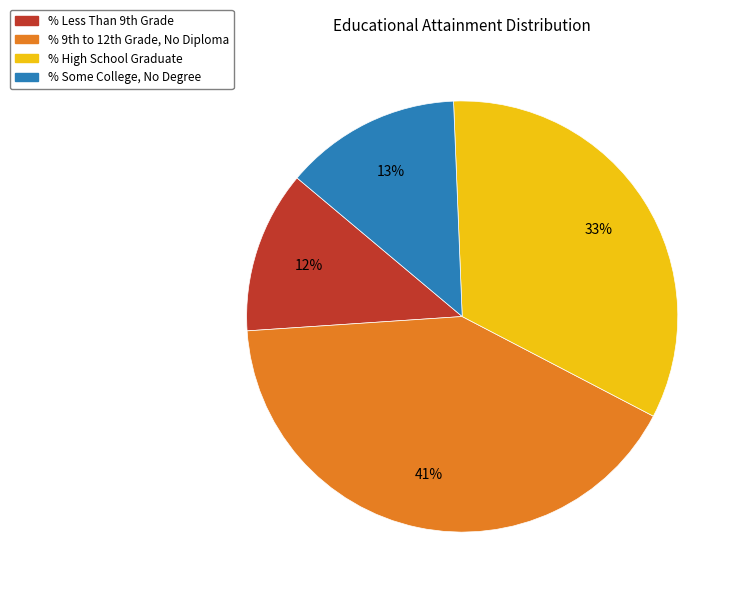

To the nearest percent, what is the difference between the largest and smallest slice percentages?

29%